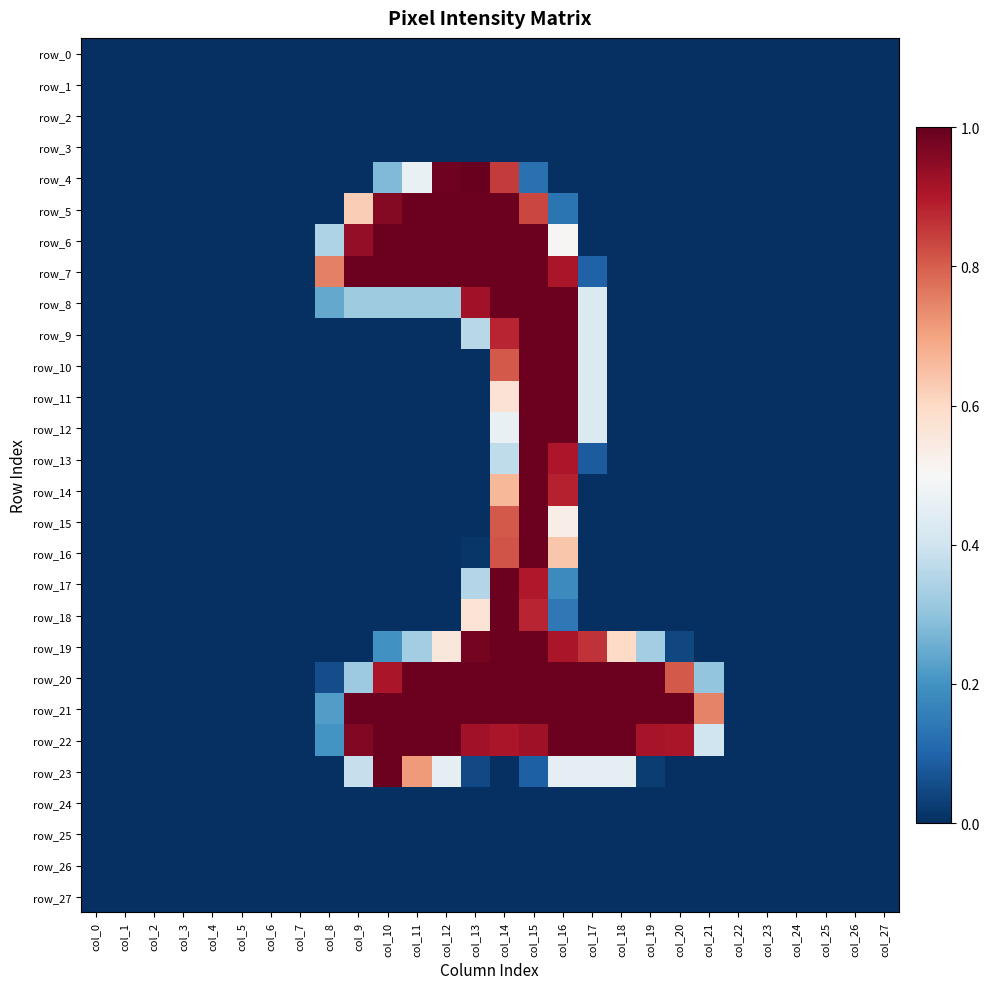

Rank the categories by row_13 value from highest to lowest.

col_15, col_16, col_14, col_17, col_0, col_1, col_2, col_3, col_4, col_5, col_6, col_7, col_8, col_9, col_10, col_11, col_12, col_13, col_18, col_19, col_20, col_21, col_22, col_23, col_24, col_25, col_26, col_27